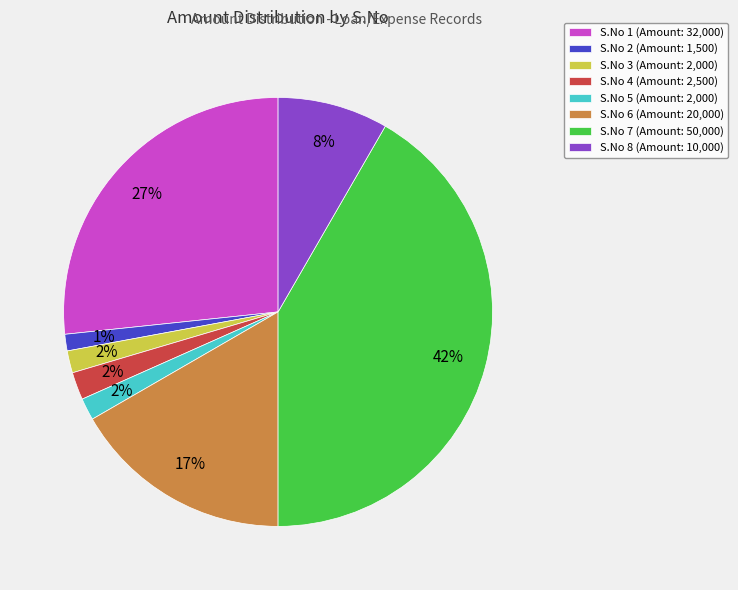

Count the number of slices in the pie.

8